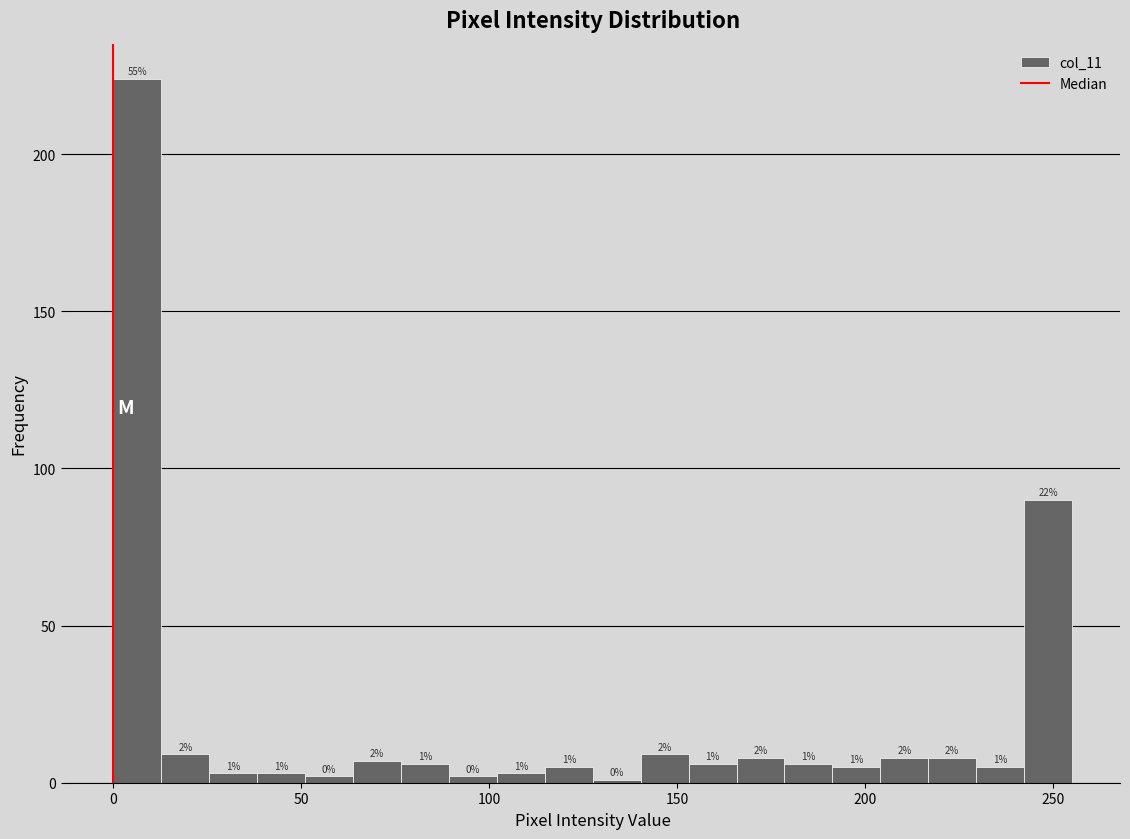

Around what value on the x-axis is the tallest bar? Give the approximate position of its centre, as read against the axis.

5